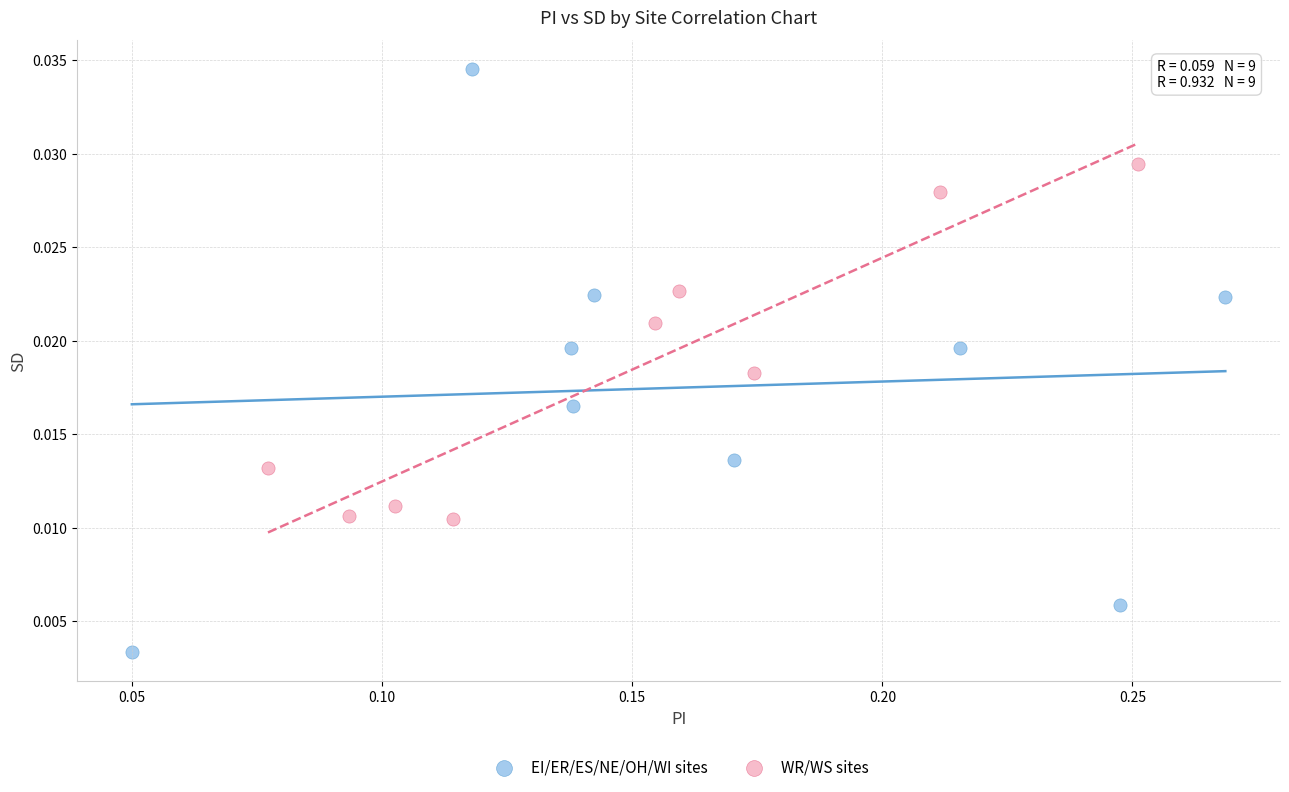

Which series reaches the maximum Y coordinate?

EI/ER/ES/NE/OH/WI sites